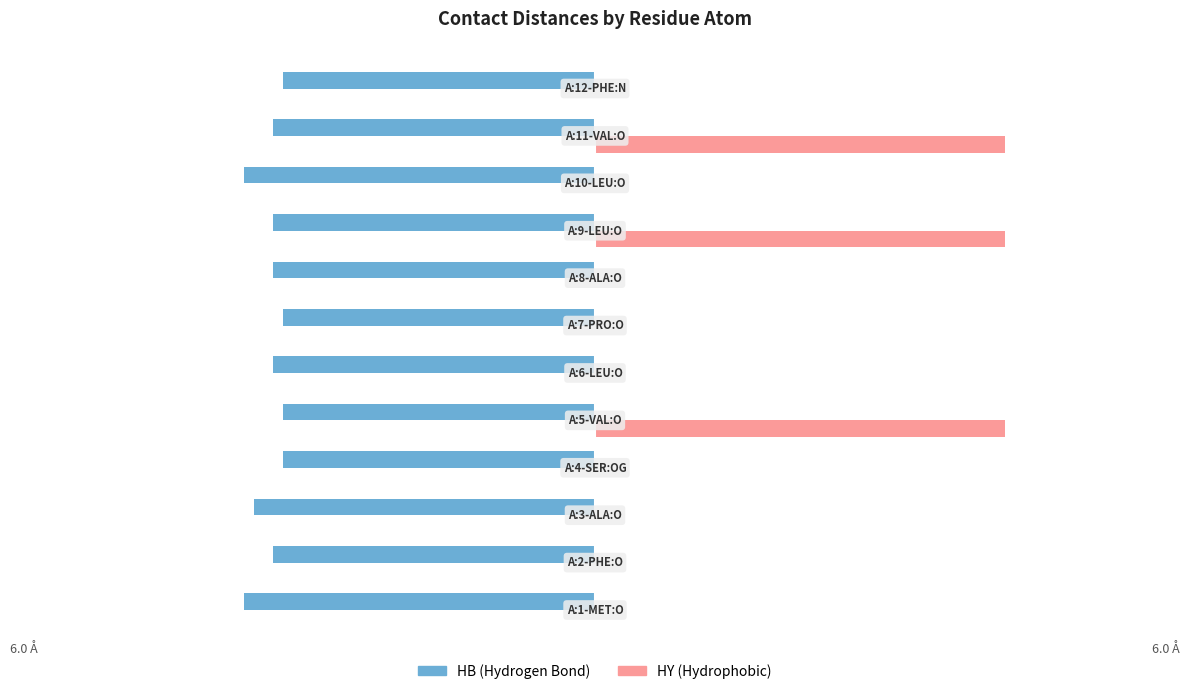

Reading left to right, what are all the values shown in this chart?

HB: -3.6	-3.3	-3.5	-3.2	-3.2	-3.3	-3.2	-3.3	-3.3	-3.6	-3.3	-3.2
HY: 0.0	0.0	0.0	0.0	4.2	0.0	0.0	0.0	4.2	0.0	4.2	0.0